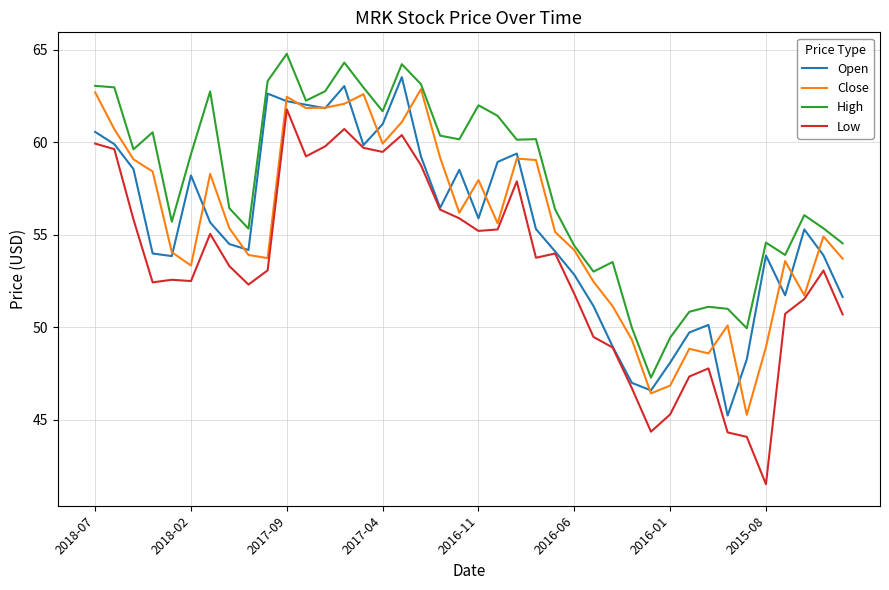

True or false: High and Low intersect in this chart.

False